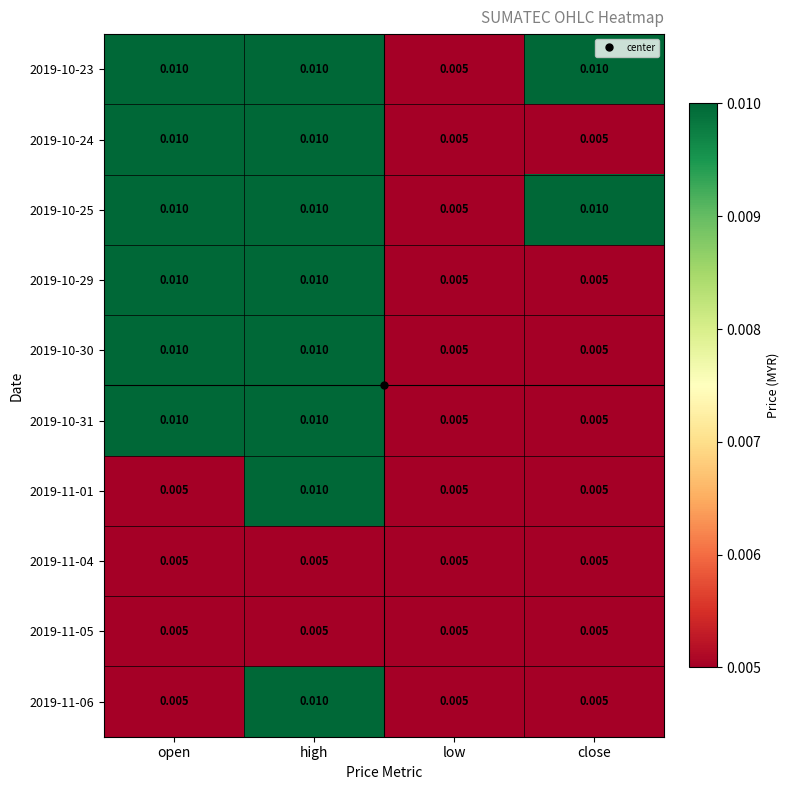

Which category has the lowest value in the 2019-10-23 series?

low